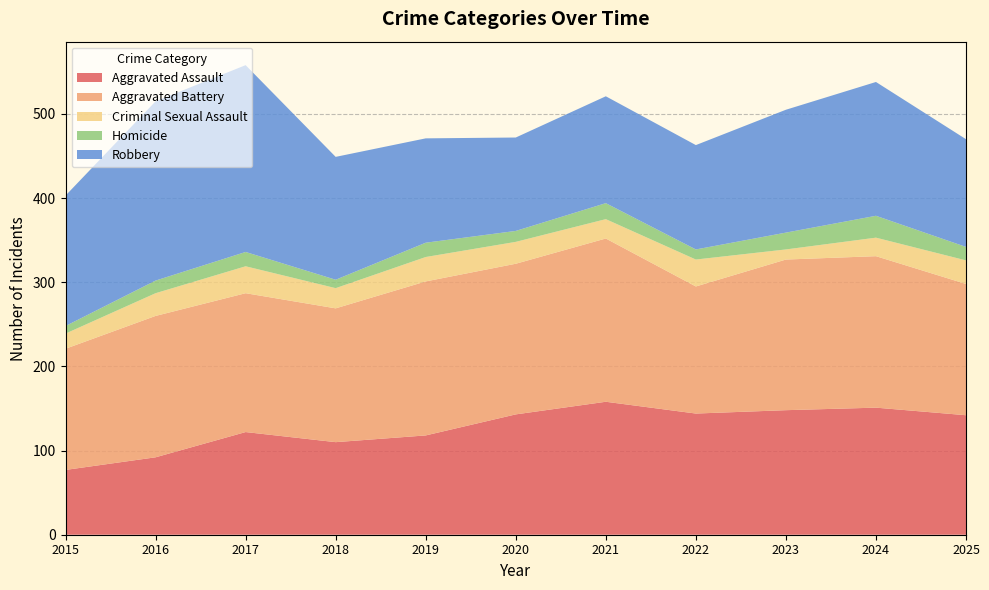

Reading right to left, transcribe all the data shown in this chart.

Aggravated Assault: 142	151	148	144	158	143	118	110	122	92	77
Aggravated Battery: 156	180	179	151	194	179	183	159	165	168	144
Criminal Sexual Assault: 28	22	12	32	23	26	29	24	32	27	18
Homicide: 16	26	20	12	19	13	17	10	17	15	9
Robbery: 128	159	146	124	127	111	124	146	222	213	155